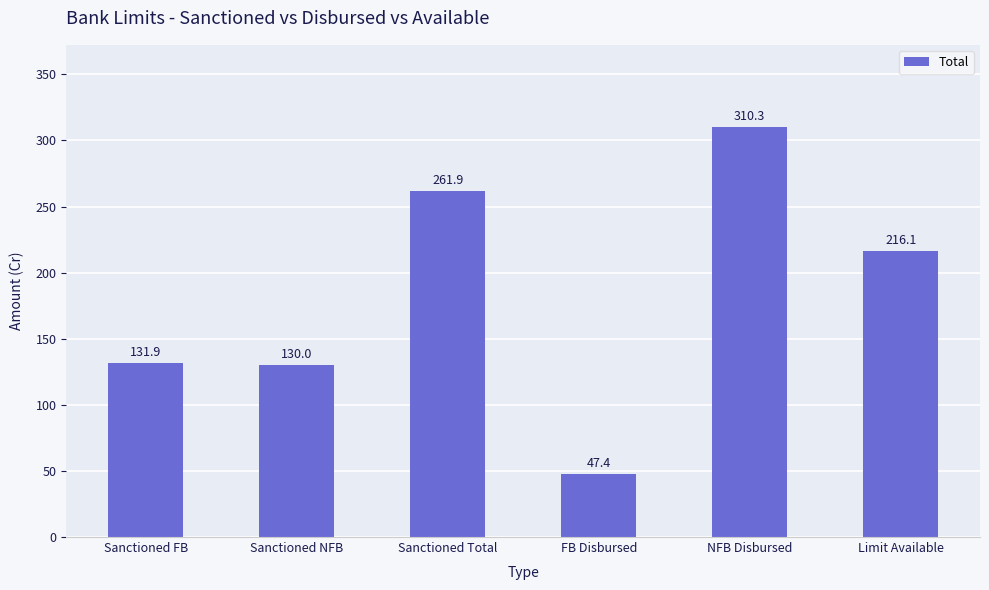

How many data points are above 216?

3